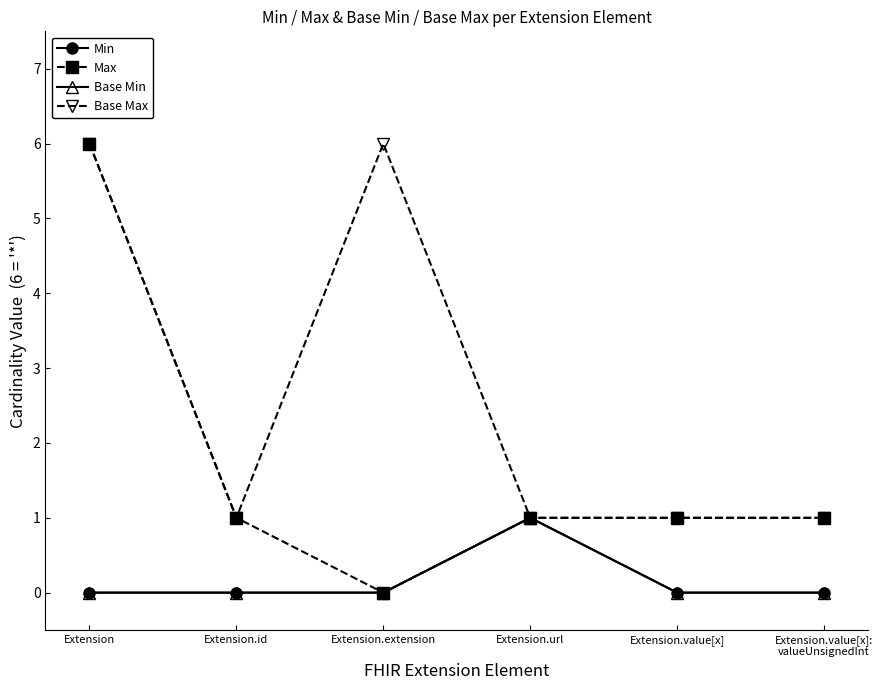

Does the chart have visible grid lines?

No